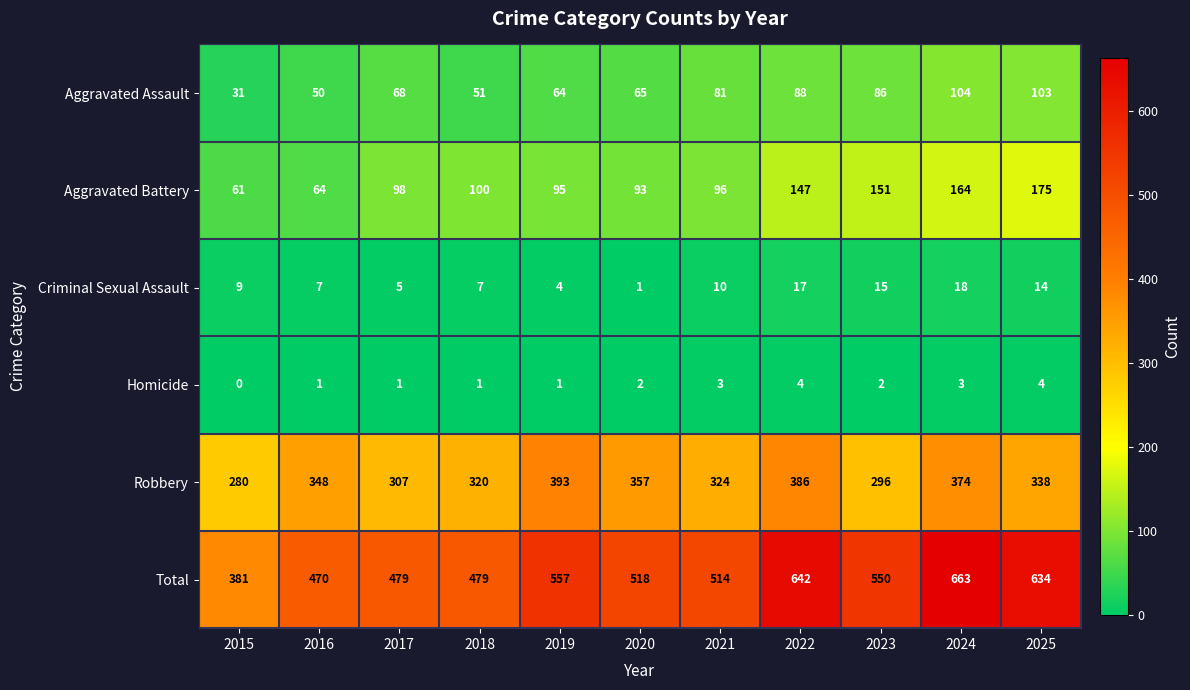

At which label does Aggravated Assault reach its peak?

2024